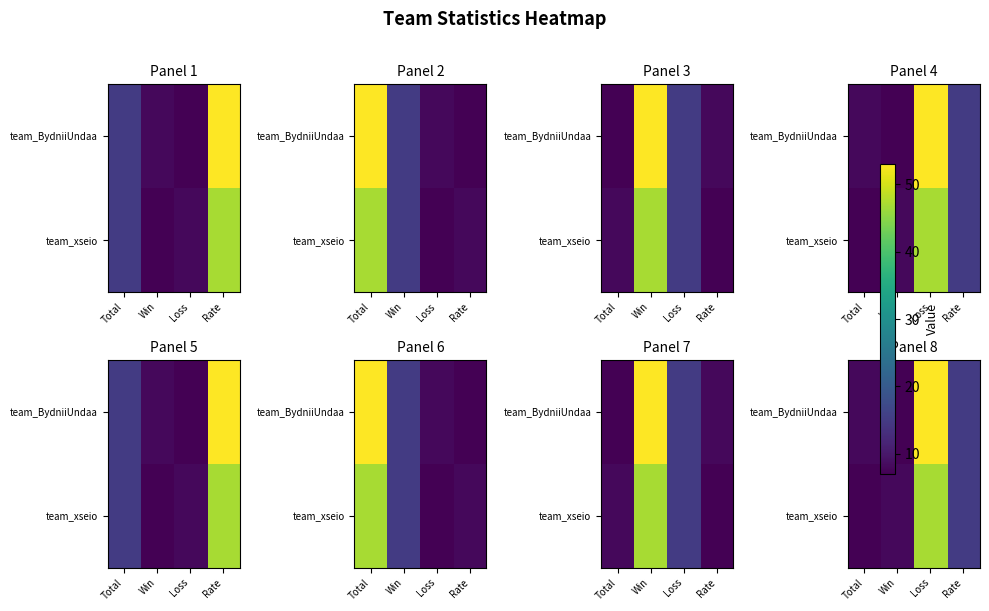

How many data points does each series have?

4